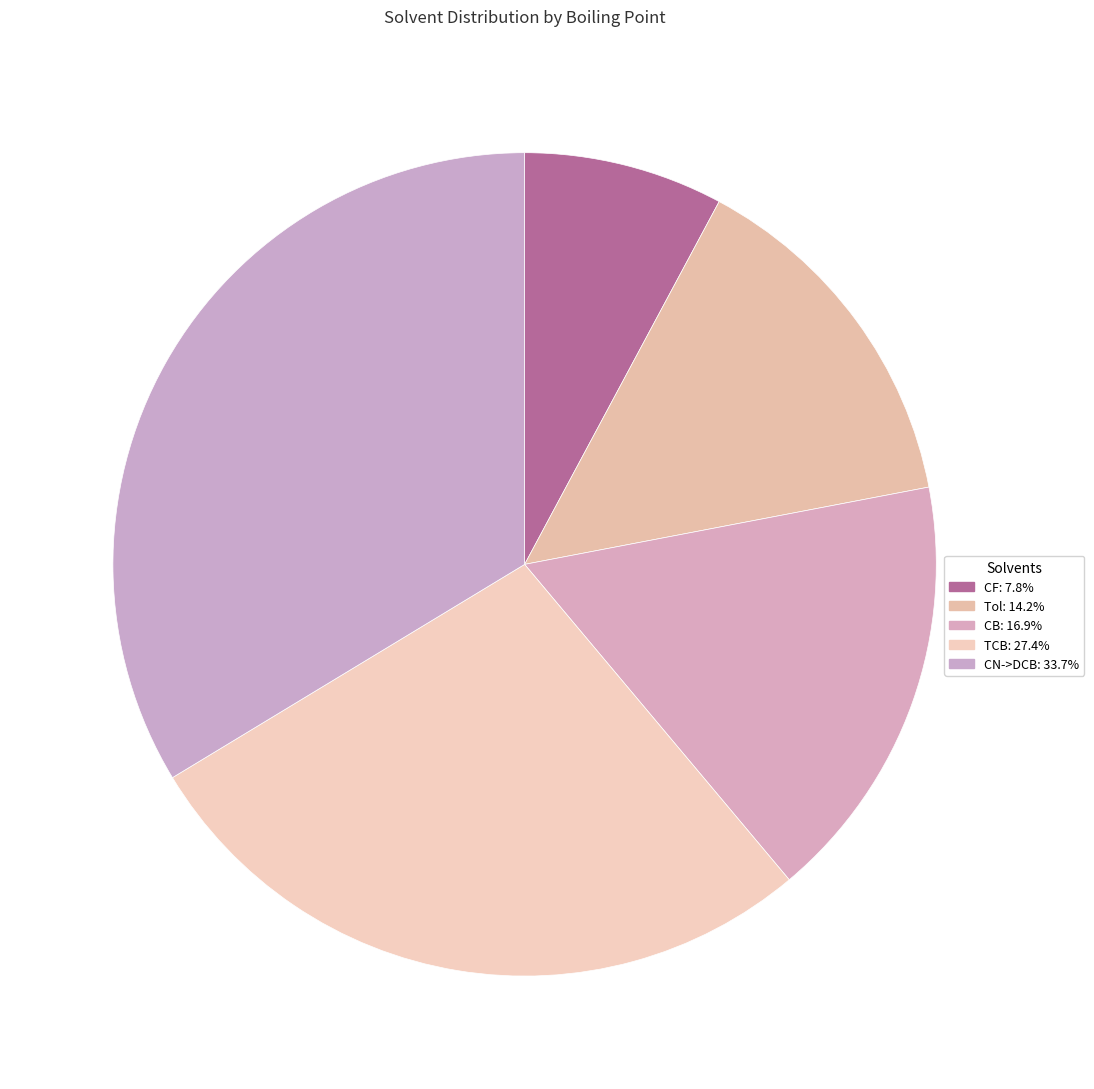

Does any single category account for the majority?

No